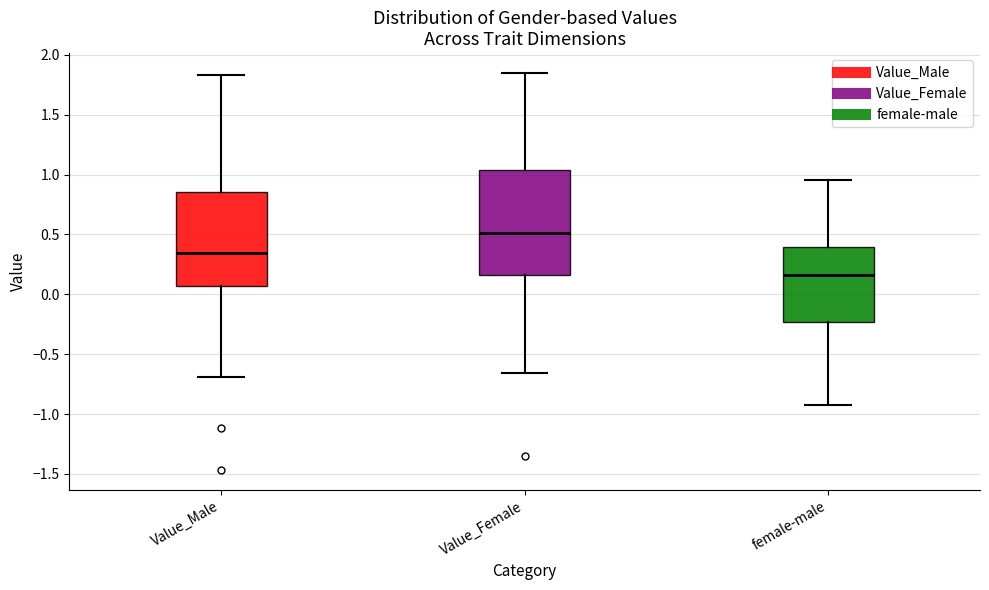

Reading left to right, read every box against the y-axis: the position of its median line, the range the box covers, and the ends of its whiskers. The values are not printed on the chart, so give them approximately, as read against the axis.

Value_Male: median 0.35, box 0.05 to 0.85, whiskers -0.70 to 1.85
Value_Female: median 0.50, box 0.15 to 1.05, whiskers -0.65 to 1.85
female-male: median 0.15, box -0.25 to 0.40, whiskers -0.90 to 0.95